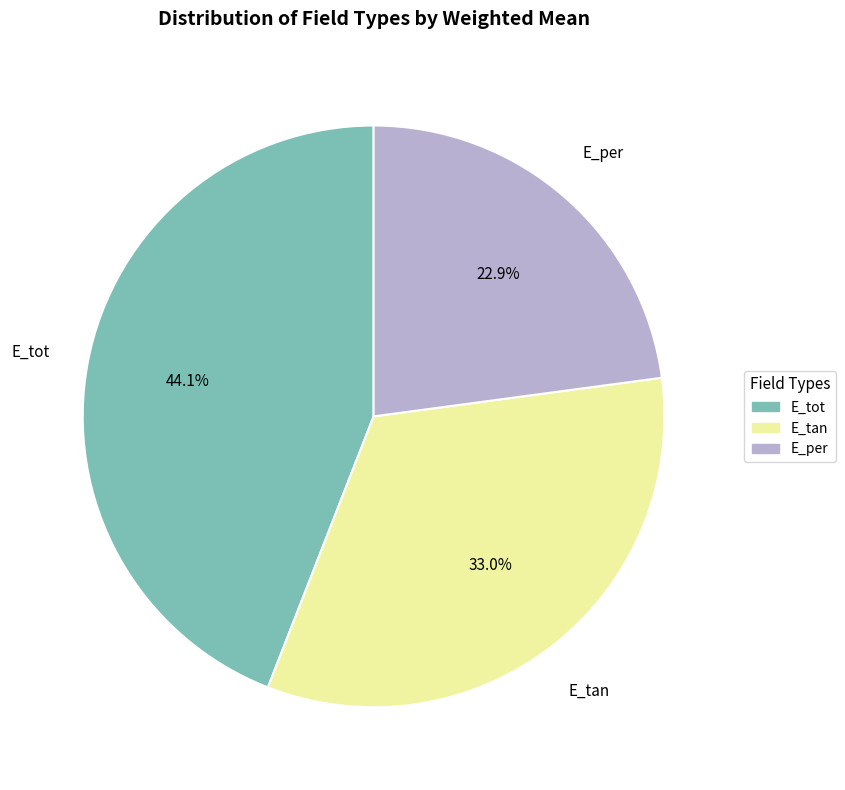

What is the largest slice in the pie chart?

E_tot